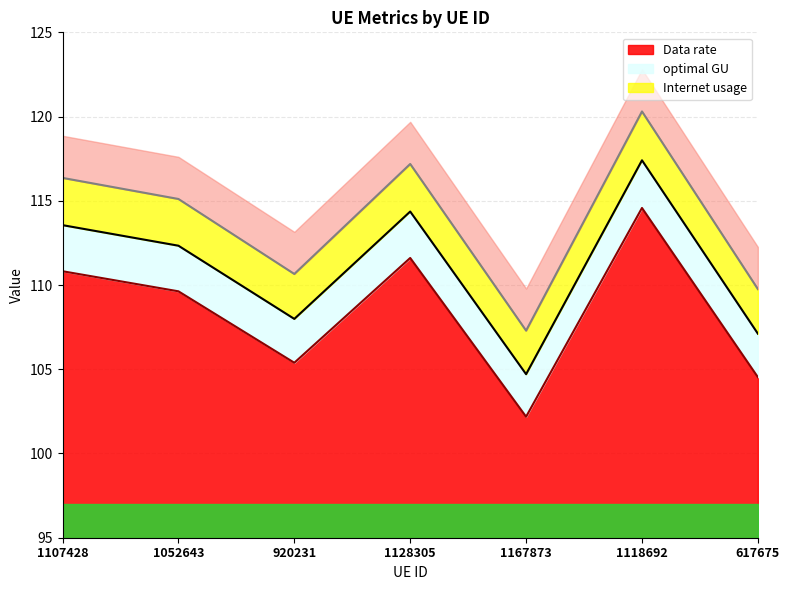

What is the total value across all series at 1167873?

314.2